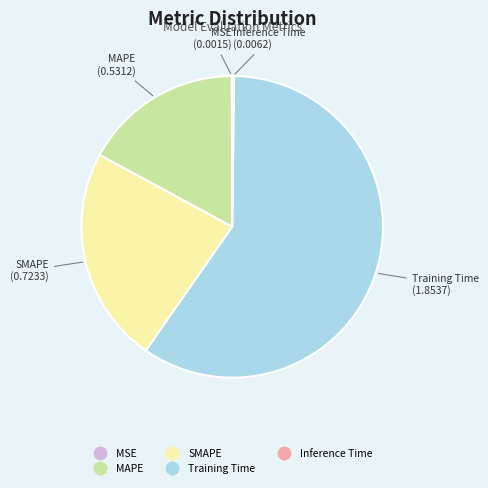

Is there a majority slice in this chart?

Yes